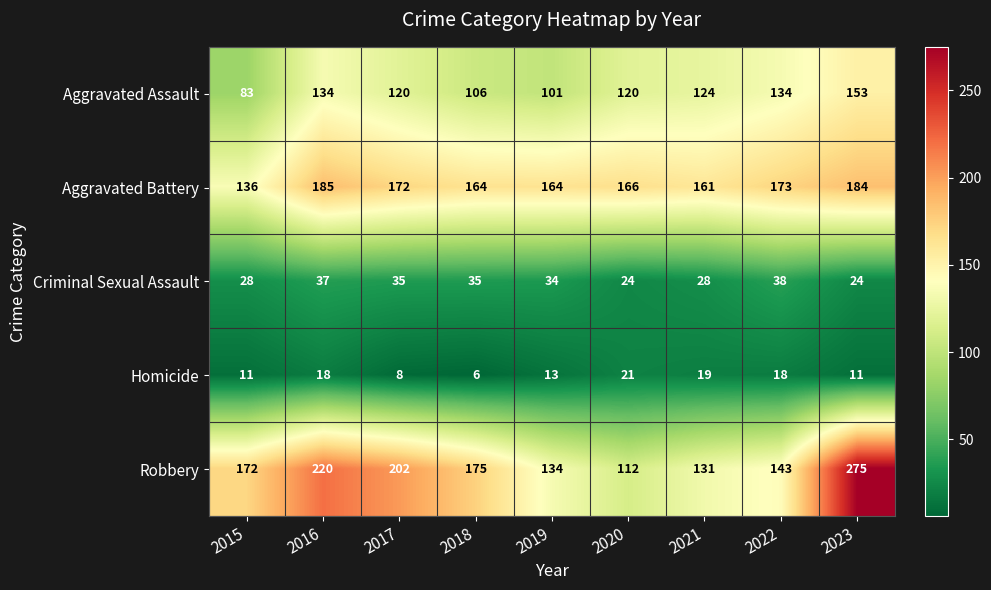

How many values in the Aggravated Battery series are below 166?

4